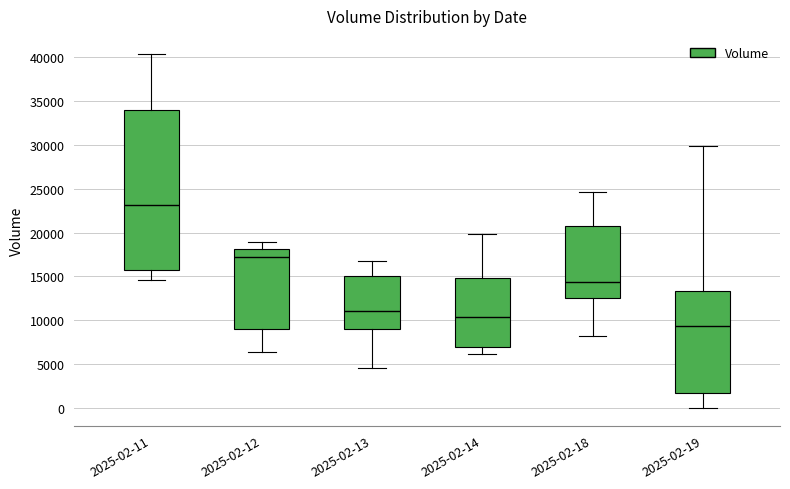

Which box is the tallest, from its lower edge to its upper edge?

2025-02-11